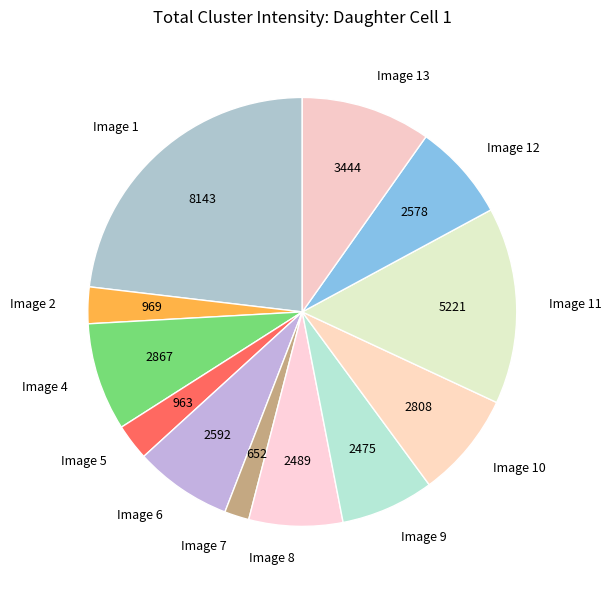

Is the sum of Image 1 and Image 10 greater than half?

No